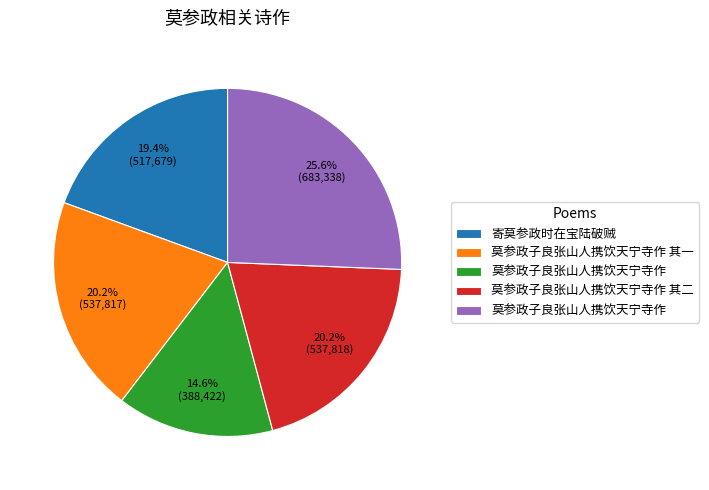

Is there a majority slice in this chart?

No